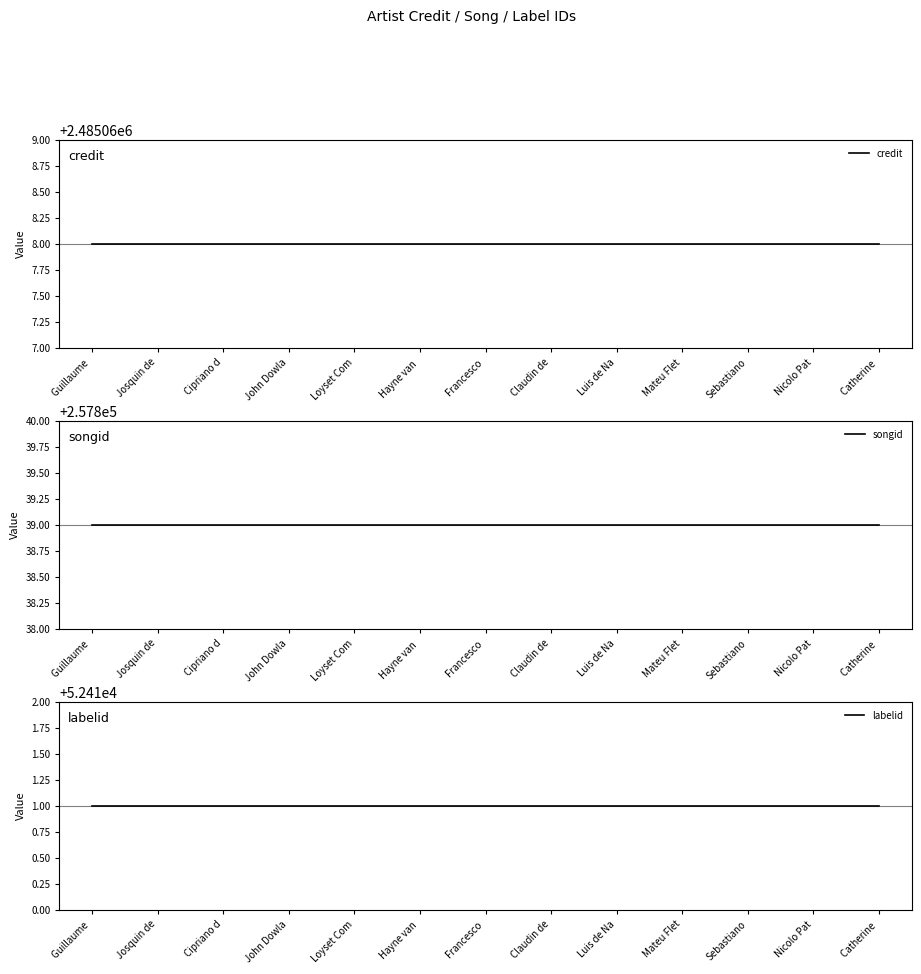

Rank the series by their maximum value, from lowest to highest.

labelid, songid, credit